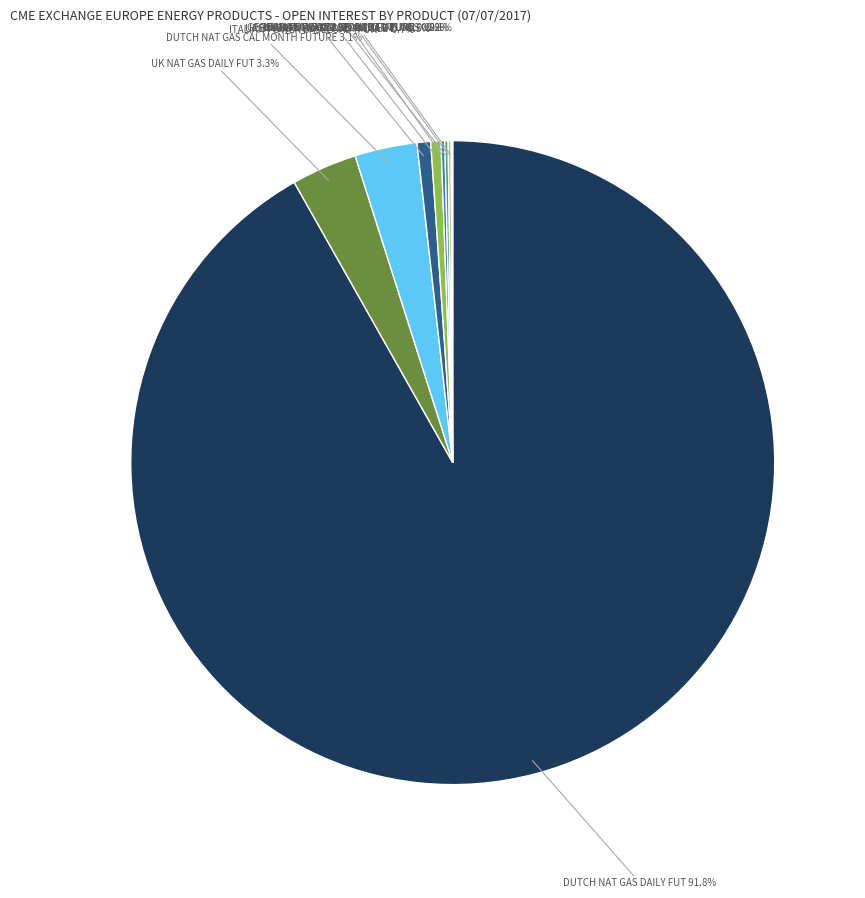

Does any single category account for the majority?

Yes